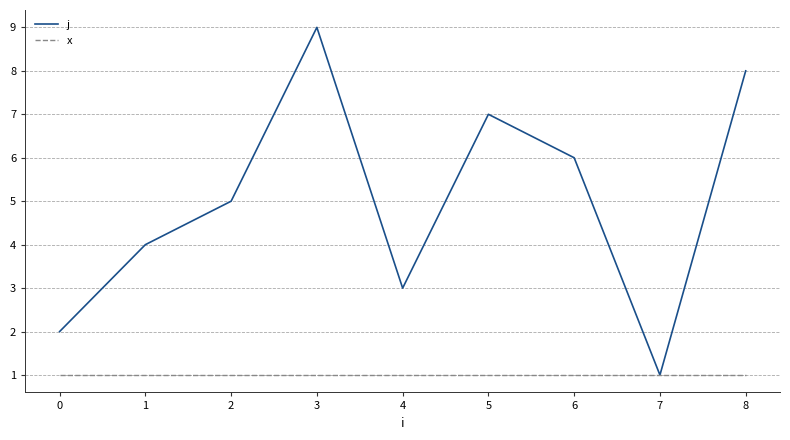

Reading left to right, transcribe all the data shown in this chart.

j: 0=2	1=4	2=5	3=9	4=3	5=7	6=6	7=1	8=8
x: 0=1	1=1	2=1	3=1	4=1	5=1	6=1	7=1	8=1